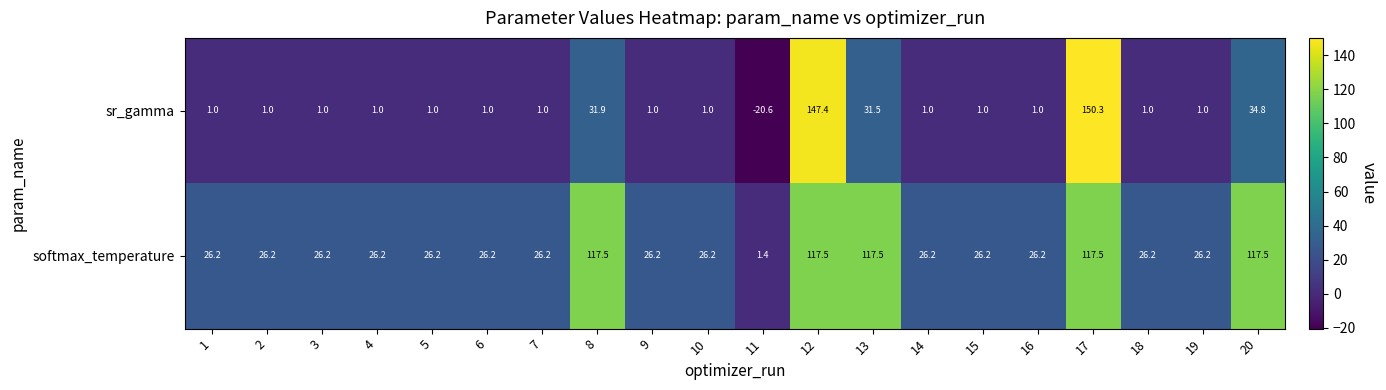

Which series has the largest total across all categories?

softmax_temperature